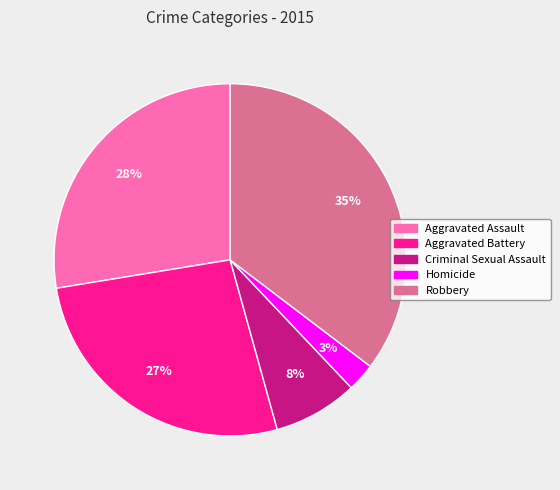

How many segments does this pie chart have?

5